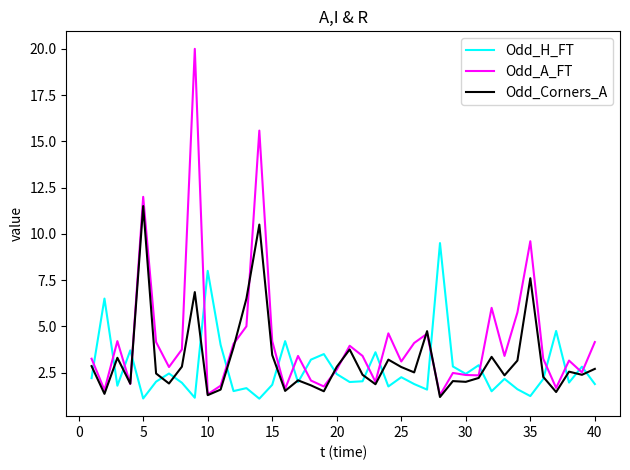

Which series has the widest spread of values?

Odd_A_FT